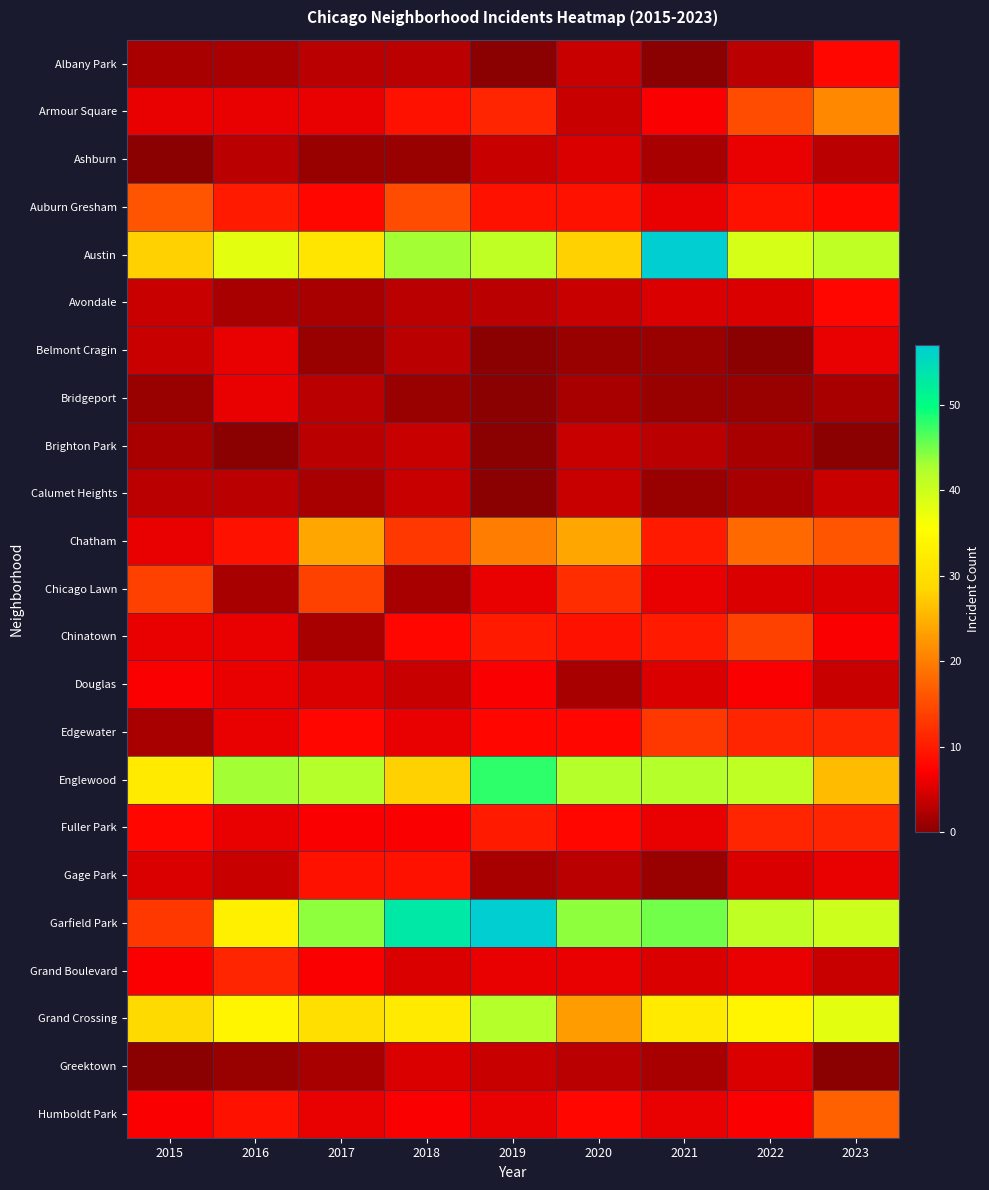

Reading left to right, transcribe all the data shown in this chart.

Albany Park: 2015=2	2016=2	2017=3	2018=3	2019=0	2020=4	2021=0	2022=3	2023=8
Armour Square: 2015=6	2016=6	2017=6	2018=9	2019=11	2020=4	2021=7	2022=15	2023=21
Ashburn: 2015=0	2016=3	2017=1	2018=1	2019=4	2020=5	2021=2	2022=6	2023=3
Auburn Gresham: 2015=16	2016=10	2017=8	2018=15	2019=9	2020=9	2021=6	2022=9	2023=8
Austin: 2015=28	2016=38	2017=31	2018=43	2019=41	2020=28	2021=57	2022=39	2023=41
Avondale: 2015=4	2016=2	2017=2	2018=3	2019=3	2020=4	2021=5	2022=5	2023=8
Belmont Cragin: 2015=4	2016=6	2017=1	2018=3	2019=0	2020=1	2021=1	2022=0	2023=6
Bridgeport: 2015=1	2016=6	2017=3	2018=1	2019=0	2020=2	2021=1	2022=1	2023=2
Brighton Park: 2015=2	2016=0	2017=3	2018=4	2019=0	2020=4	2021=3	2022=2	2023=0
Calumet Heights: 2015=3	2016=3	2017=2	2018=4	2019=0	2020=4	2021=1	2022=2	2023=4
Chatham: 2015=6	2016=9	2017=24	2018=13	2019=20	2020=24	2021=10	2022=18	2023=16
Chicago Lawn: 2015=14	2016=2	2017=14	2018=2	2019=6	2020=12	2021=6	2022=5	2023=5
Chinatown: 2015=6	2016=6	2017=2	2018=8	2019=10	2020=9	2021=10	2022=14	2023=7
Douglas: 2015=7	2016=6	2017=5	2018=4	2019=7	2020=2	2021=5	2022=7	2023=4
Edgewater: 2015=2	2016=6	2017=8	2018=6	2019=8	2020=8	2021=13	2022=11	2023=11
Englewood: 2015=32	2016=43	2017=42	2018=28	2019=48	2020=42	2021=42	2022=41	2023=26
Fuller Park: 2015=8	2016=6	2017=7	2018=7	2019=10	2020=8	2021=6	2022=11	2023=11
Gage Park: 2015=5	2016=4	2017=9	2018=9	2019=2	2020=3	2021=1	2022=5	2023=6
Garfield Park: 2015=13	2016=33	2017=44	2018=53	2019=57	2020=44	2021=45	2022=41	2023=40
Grand Boulevard: 2015=7	2016=11	2017=7	2018=5	2019=6	2020=6	2021=5	2022=6	2023=4
Grand Crossing: 2015=29	2016=34	2017=30	2018=32	2019=42	2020=23	2021=32	2022=34	2023=38
Greektown: 2015=0	2016=1	2017=2	2018=5	2019=4	2020=3	2021=2	2022=5	2023=0
Humboldt Park: 2015=7	2016=9	2017=6	2018=7	2019=6	2020=8	2021=6	2022=7	2023=17